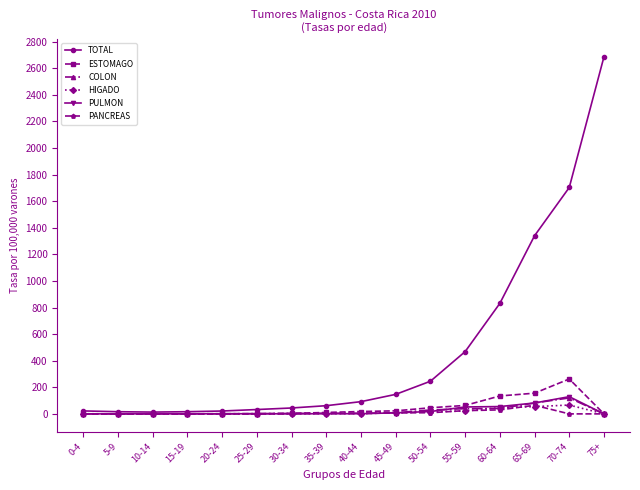

What is the difference between the ESTOMAGO values at 40-44 and 5-9?

17.9